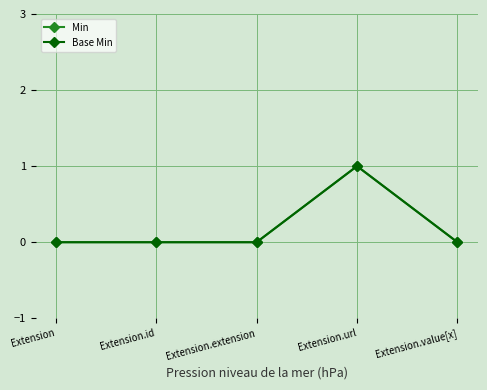

Does the chart have visible grid lines?

Yes